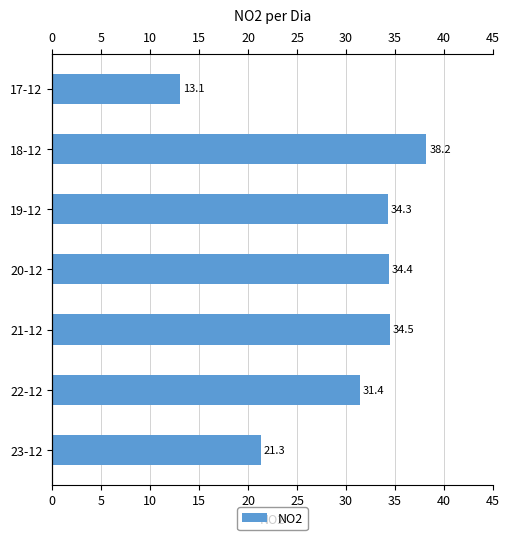

Reading left to right, list all the values displayed in this chart.

13.1	38.2	34.3	34.4	34.5	31.4	21.3